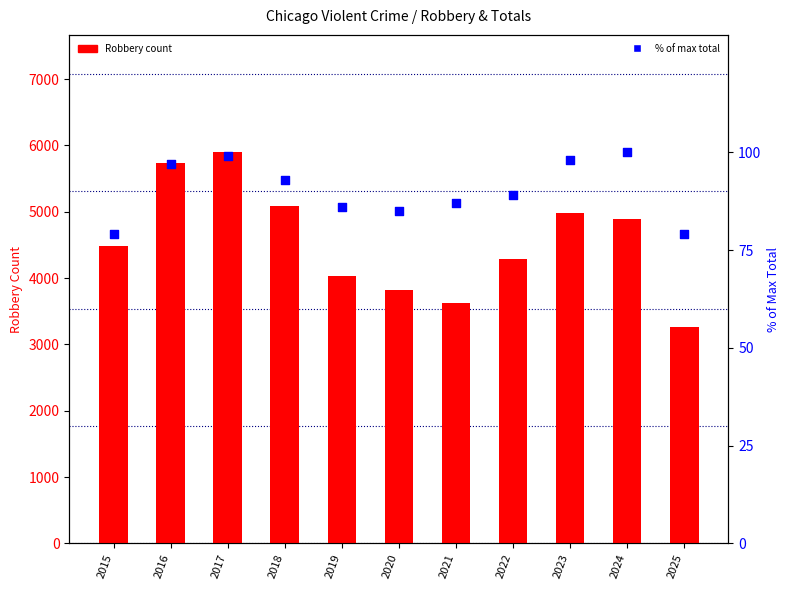

What is the total value across all series at 2018?

5184